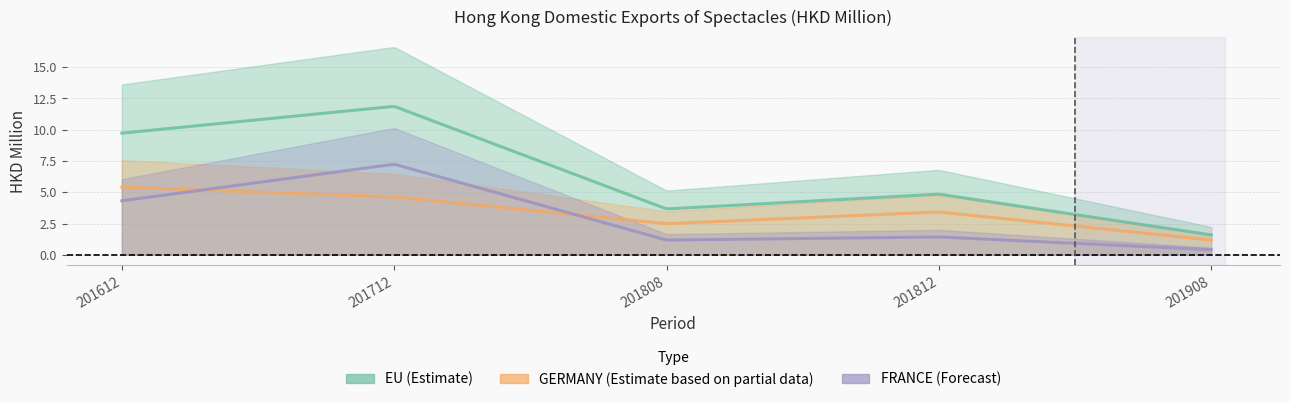

How many distinct data groups are displayed?

3